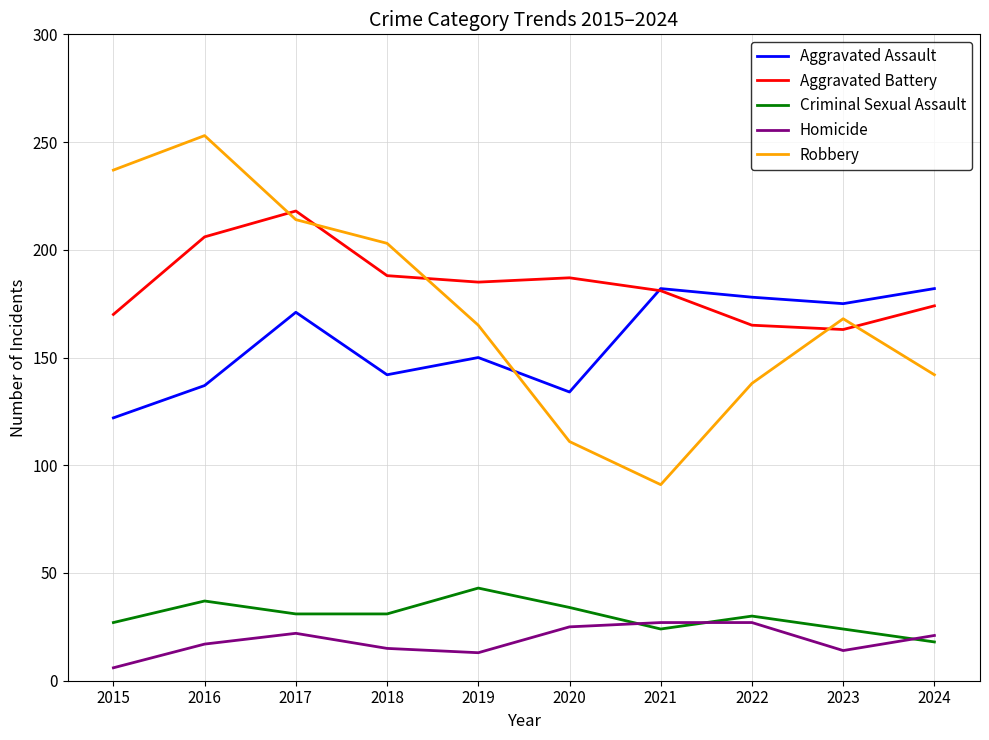

The value of Aggravated Battery at 2018 is 244. True or false?

False